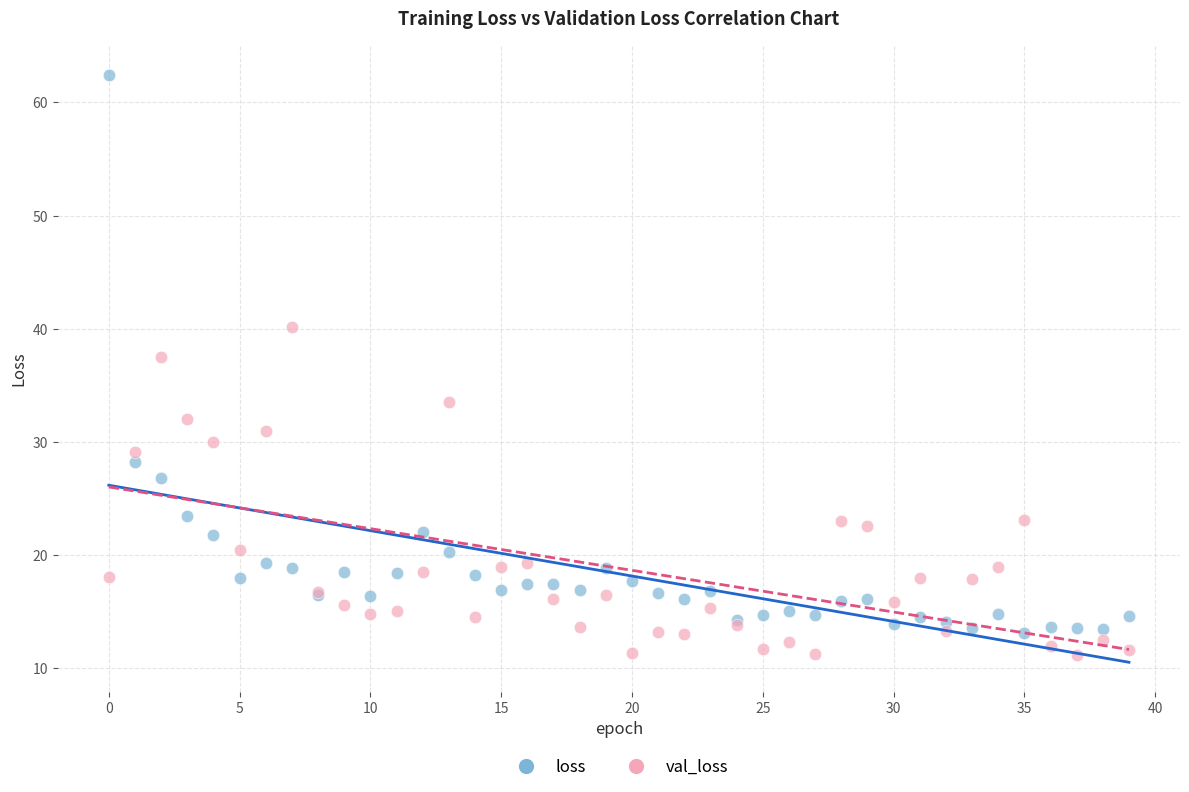

Which series reaches the minimum Y coordinate?

val_loss